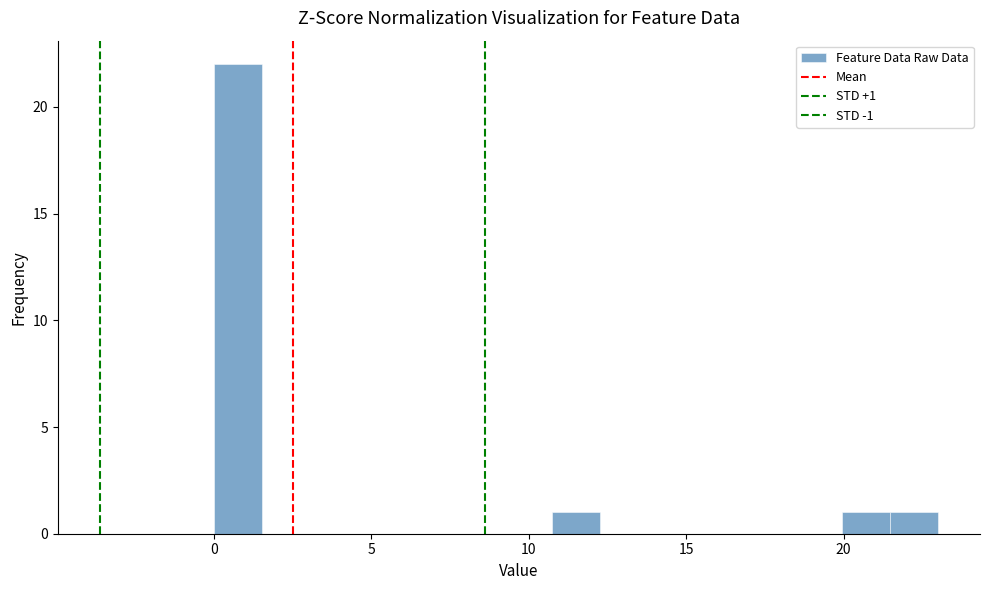

Read against the x-axis, roughly where is the centre of the tallest bar?

1.0